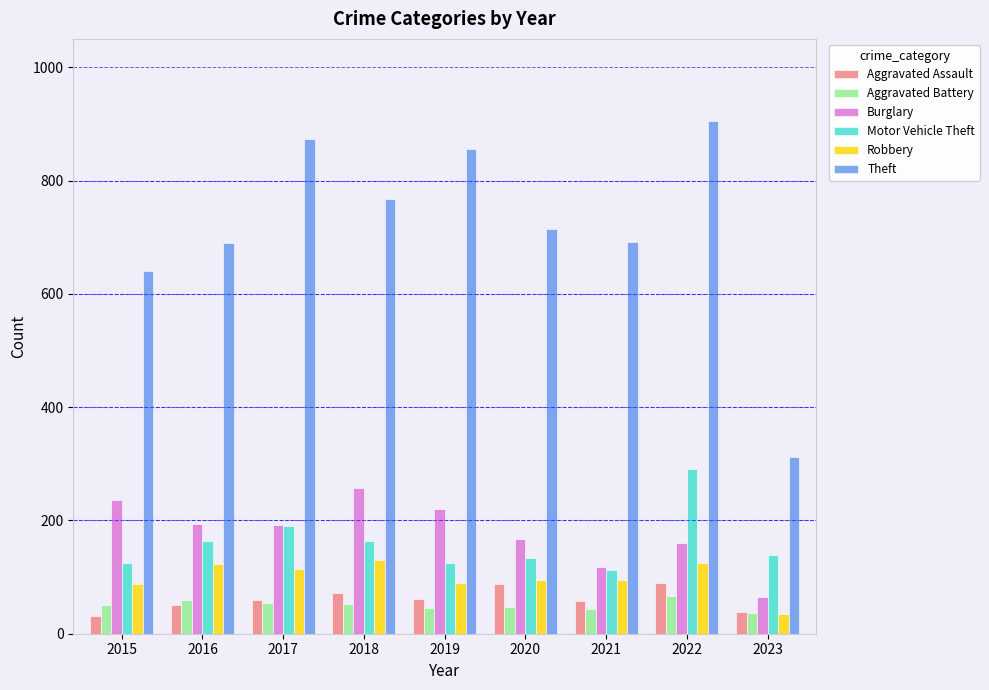

What are all the series names shown in the legend?

Aggravated Assault, Aggravated Battery, Burglary, Motor Vehicle Theft, Robbery, Theft